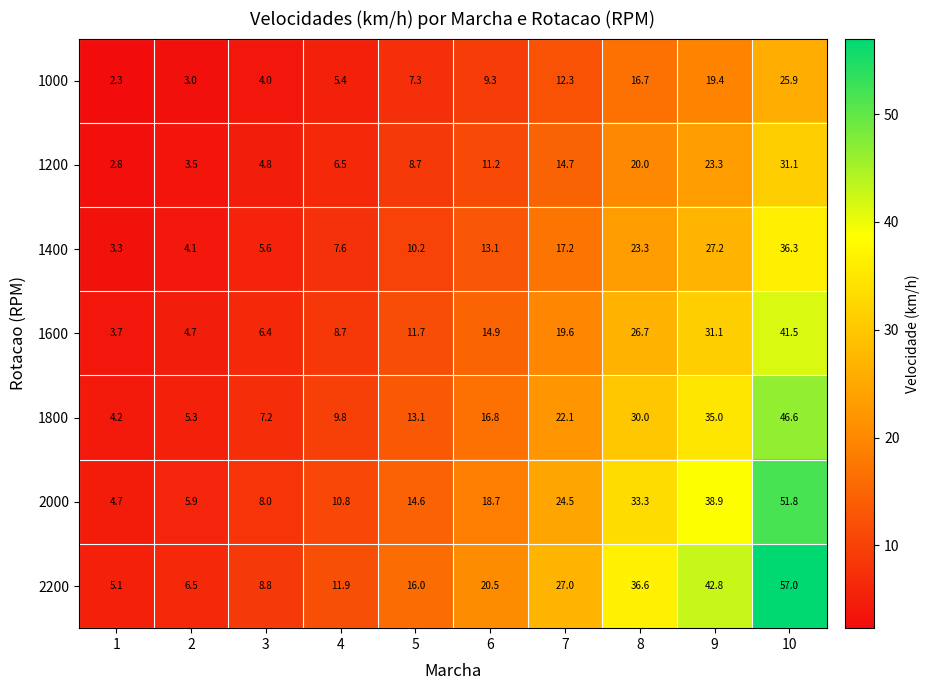

At which label does 1600 first exceed 14?

6